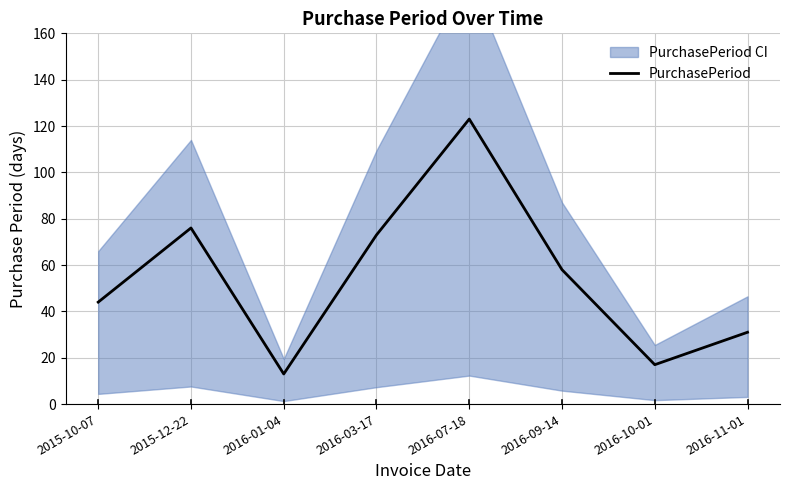

Where does the data first go above 58?

2015-12-22